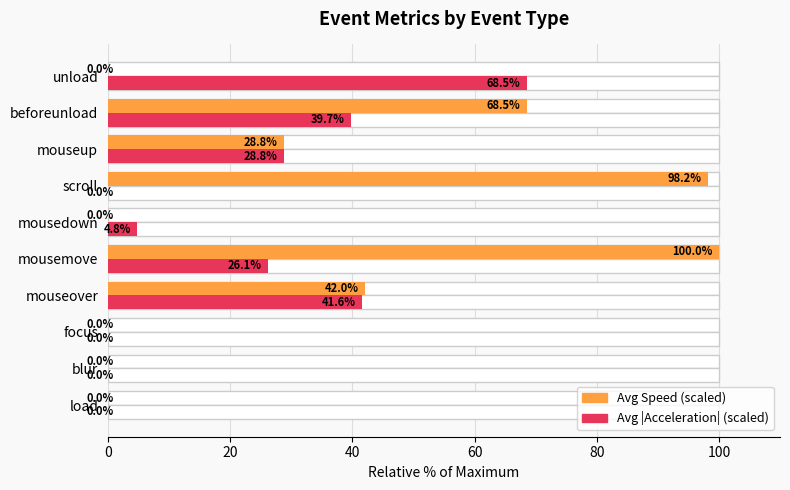

How many values in the Avg Speed (scaled) series exceed 28?

5